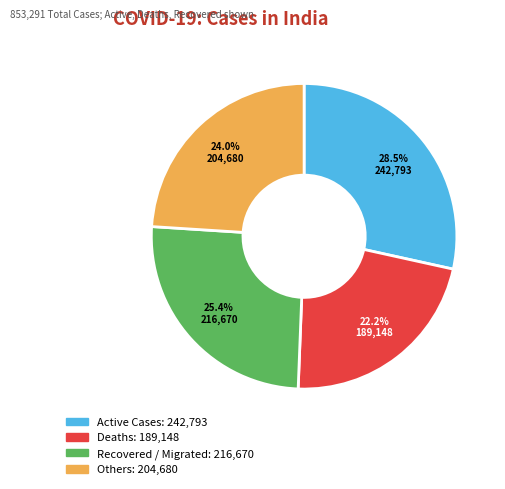

Is there any slice that represents more than half of the pie?

No